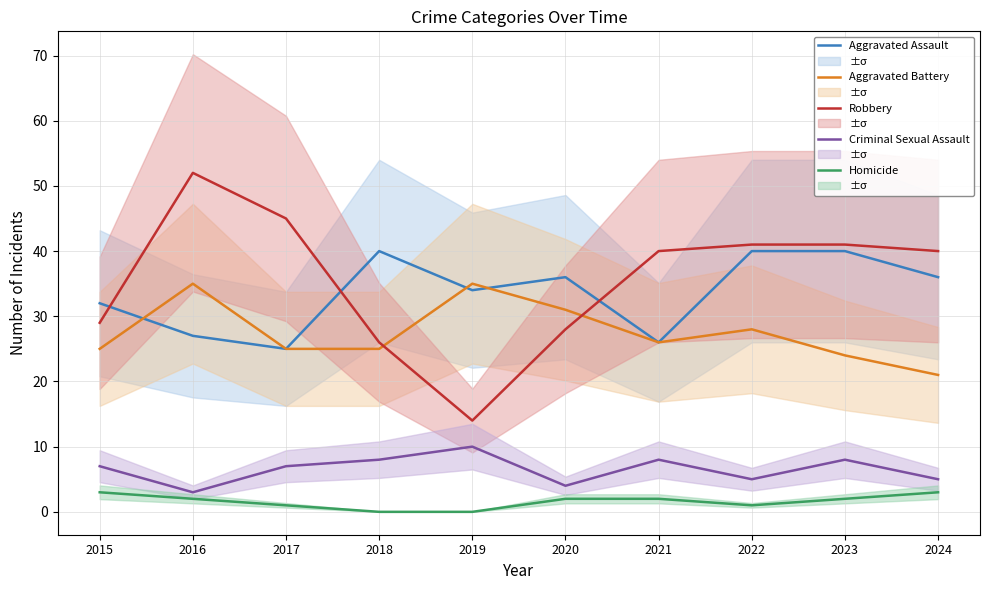

Which category has the lowest value across all series?

2018